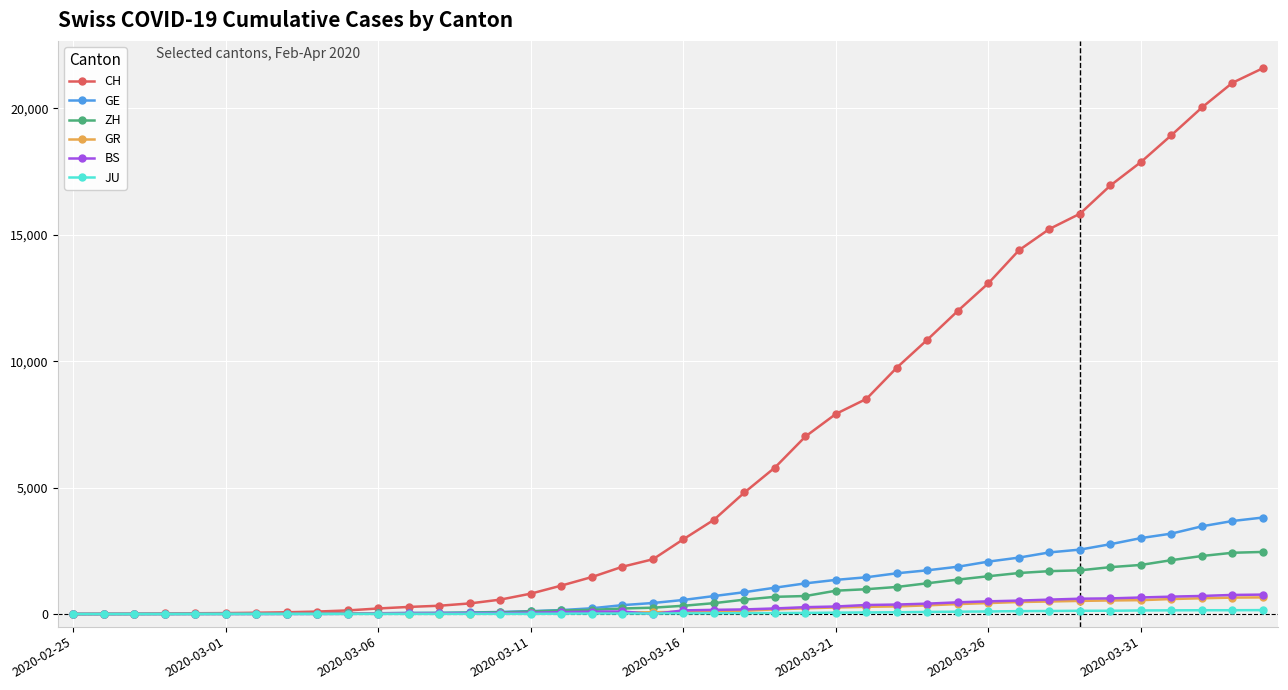

What is the highest value of the BS series?

767